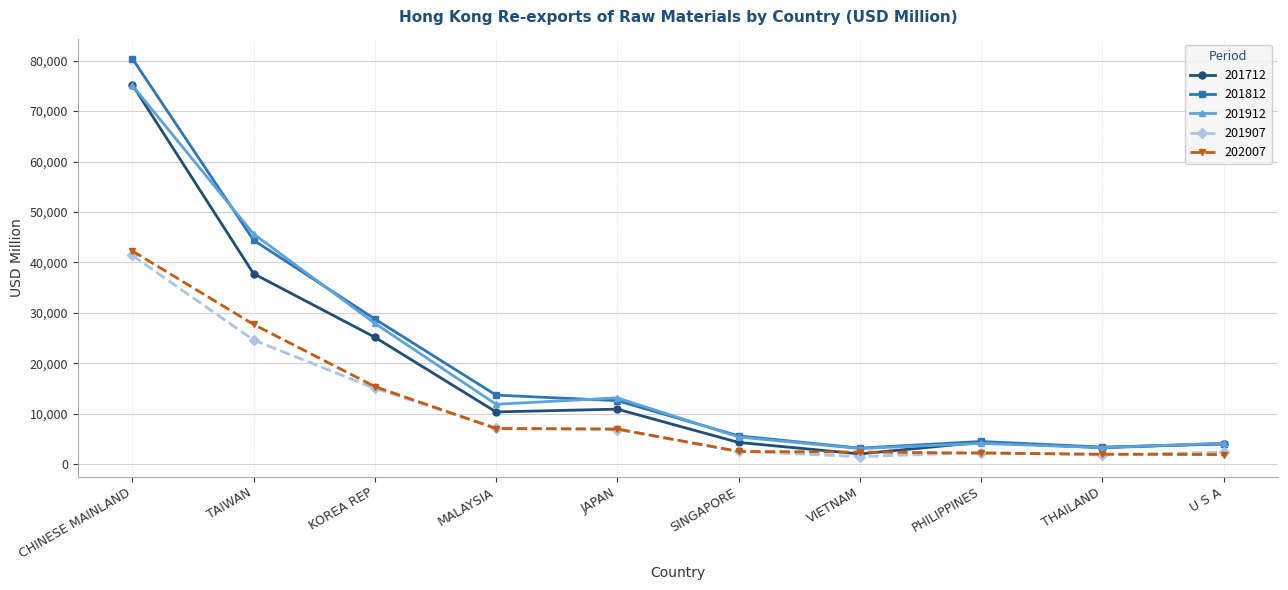

What position from the left is JAPAN?

5